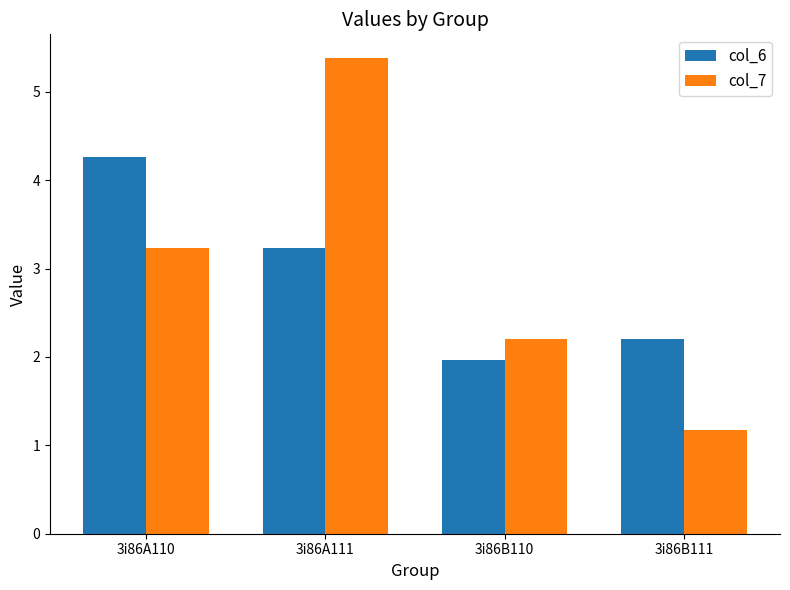

What is the greatest value displayed?

5.4